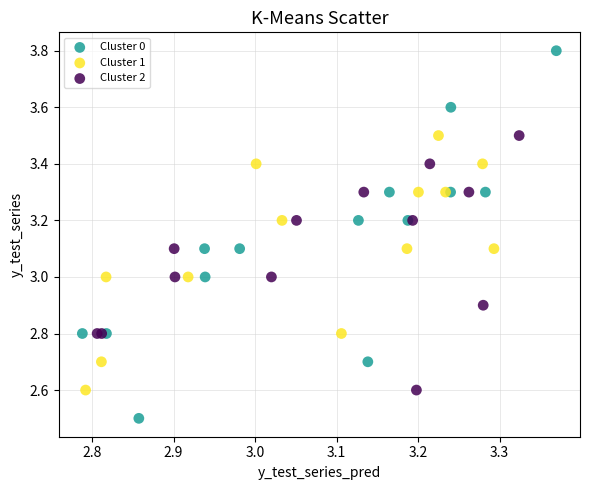

Which series reaches the maximum Y coordinate?

Cluster 0